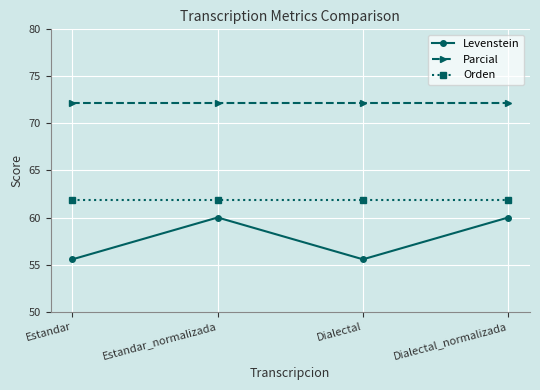

List the series in order of their peak value, highest first.

Parcial, Orden, Levenstein